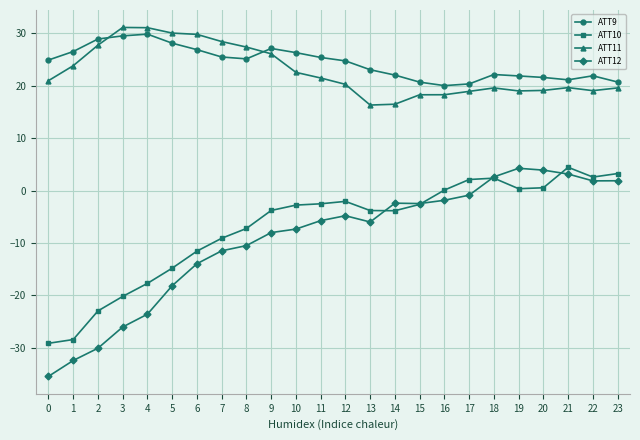

How many categories are shown in the chart?

24